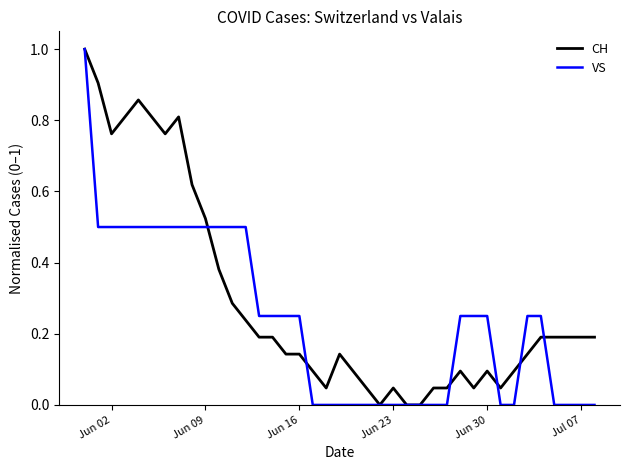

What is the maximum value shown in the chart?

1.0